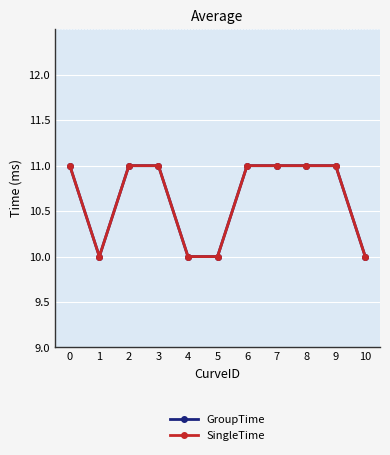

Reading left to right, extract all data points from this chart.

GroupTime: 0=11	1=10	2=11	3=11	4=10	5=10	6=11	7=11	8=11	9=11	10=10
SingleTime: 0=11	1=10	2=11	3=11	4=10	5=10	6=11	7=11	8=11	9=11	10=10